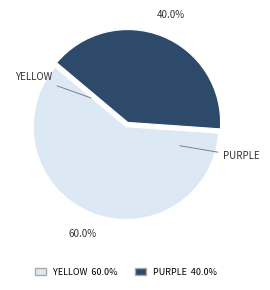

Which category has the biggest portion of the pie?

YELLOW